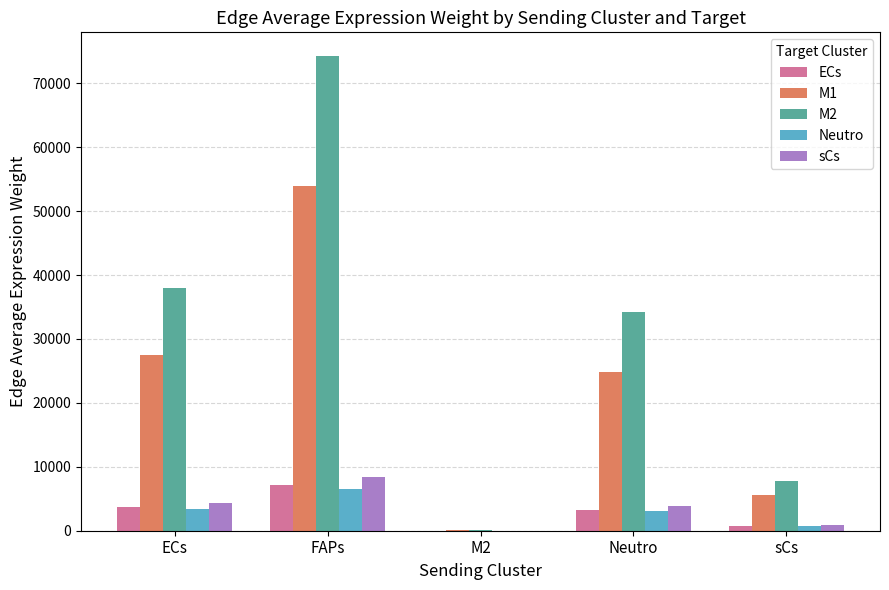

At which label does sCs first exceed 3862?

ECs